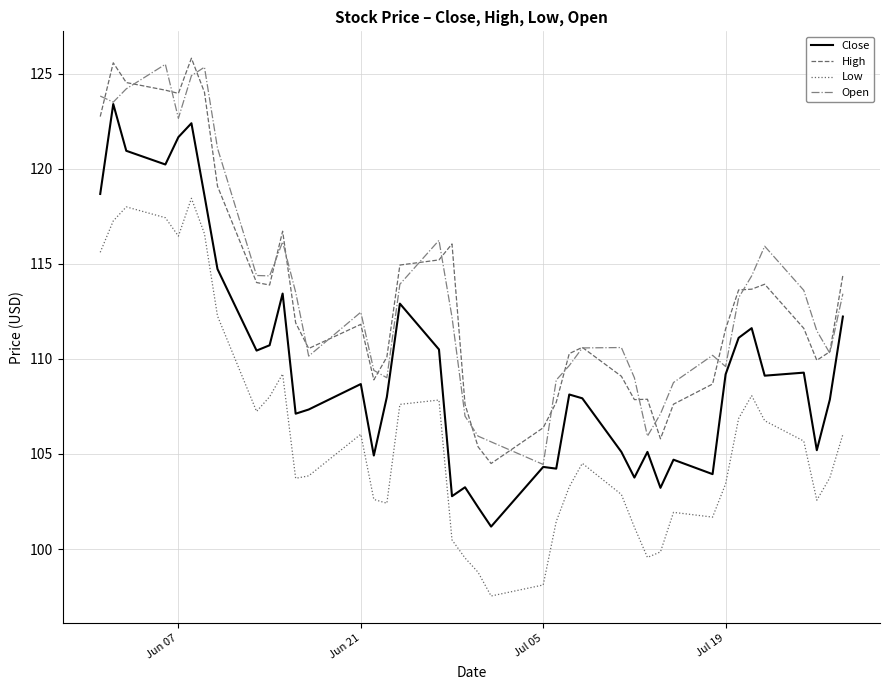

What are all the series names shown in the legend?

Close, High, Low, Open